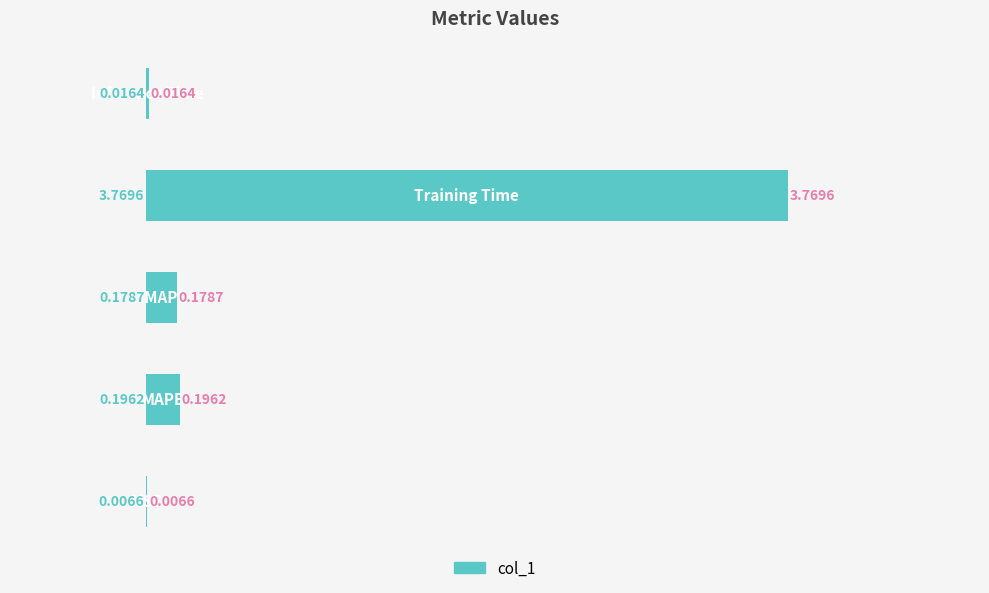

What is the sum of all values?

4.2